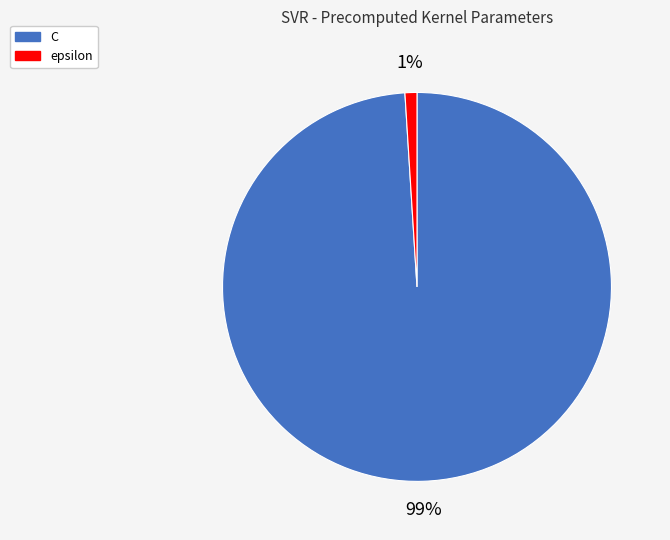

True or false: C accounts for 89% of the total.

False